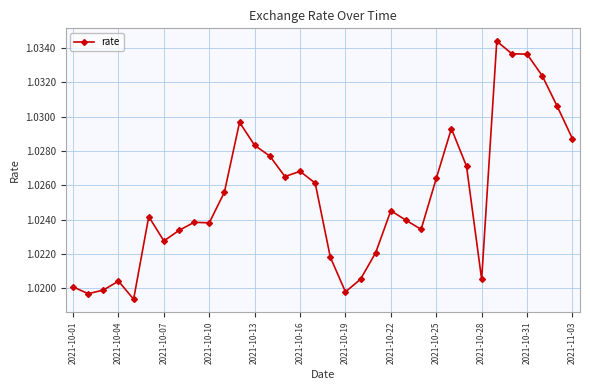

What is the sum of all values?

34.9